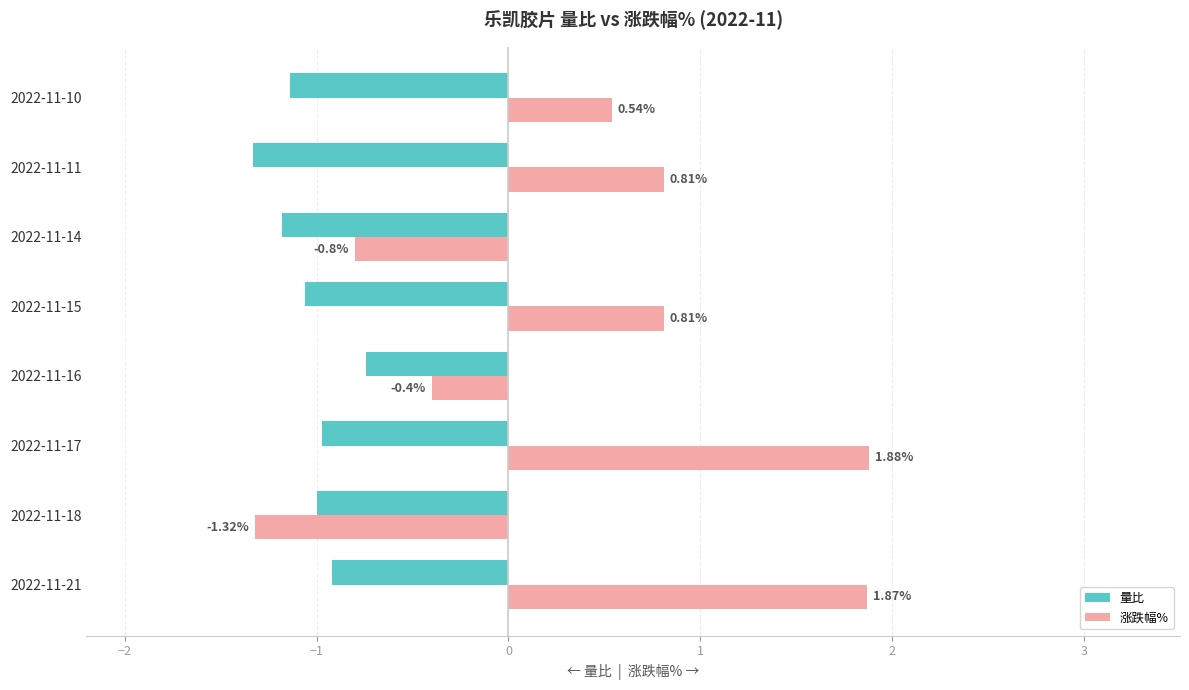

What is the sum of the 涨跌幅% values at 2022-11-15 and 2022-11-18?

-0.5